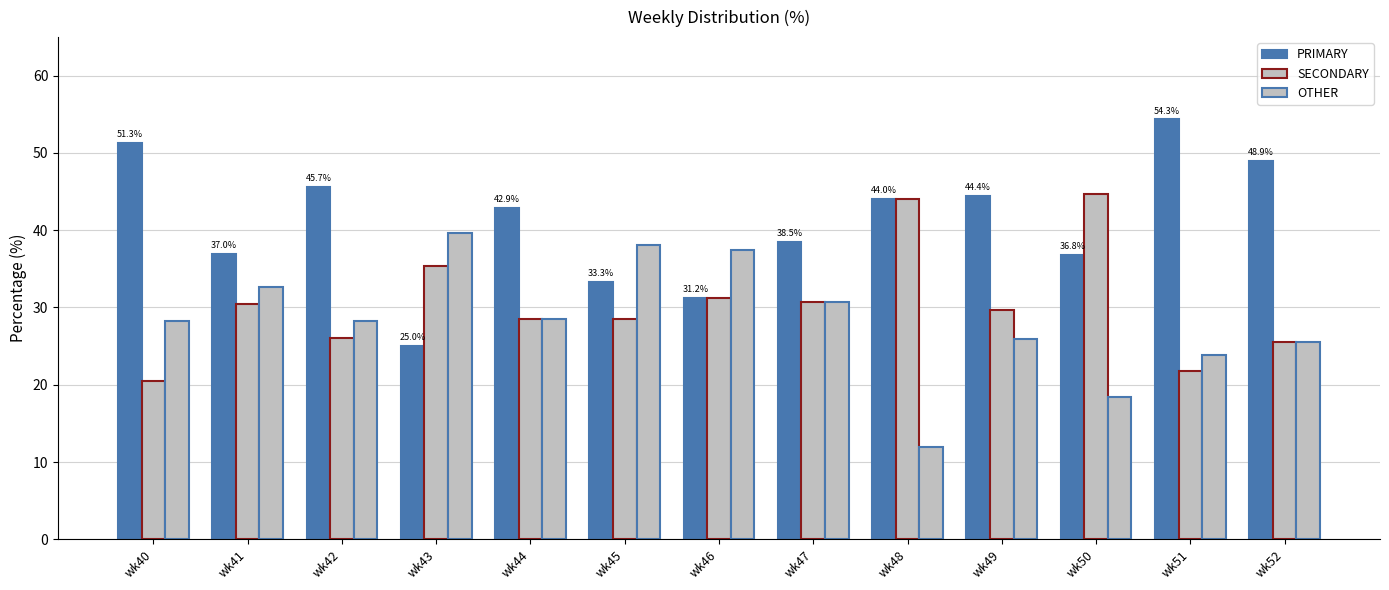

Is it true that SECONDARY equals 10.4 at wk43?

False